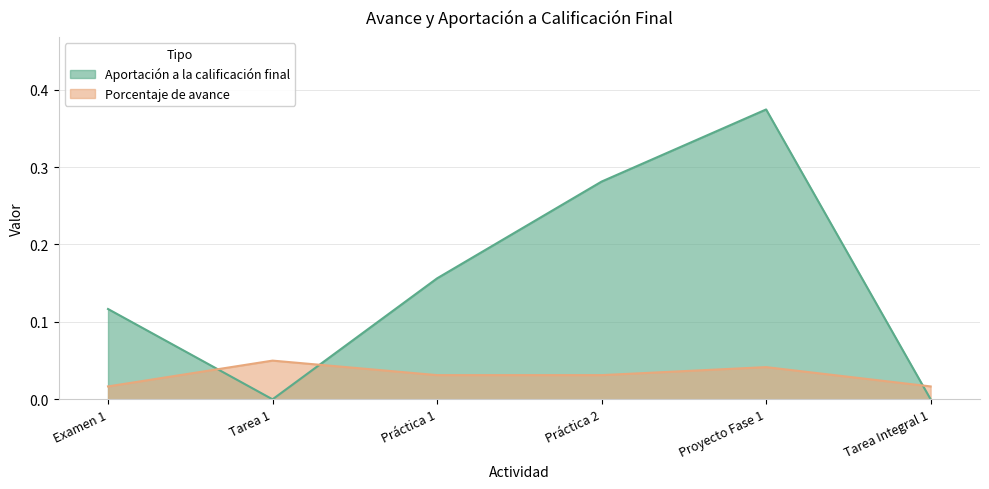

What position from the right is Proyecto Fase 1?

2